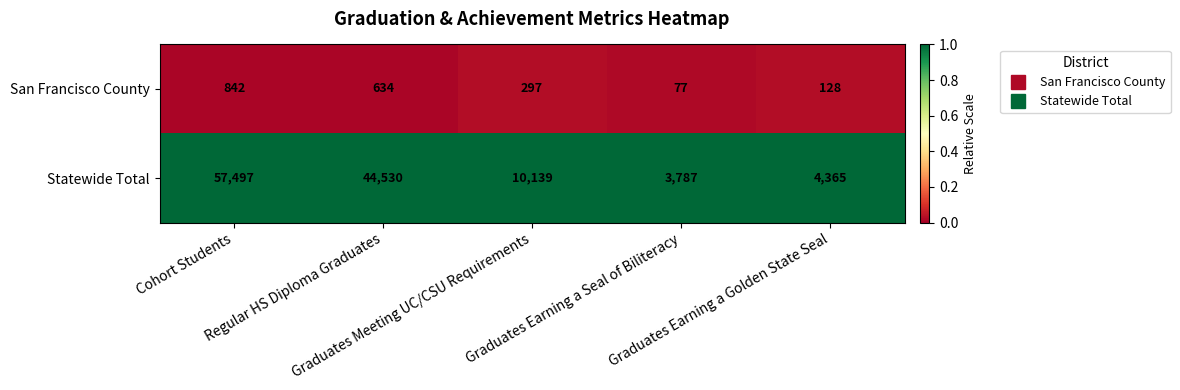

At how many categories does at least one series exceed 2957?

5